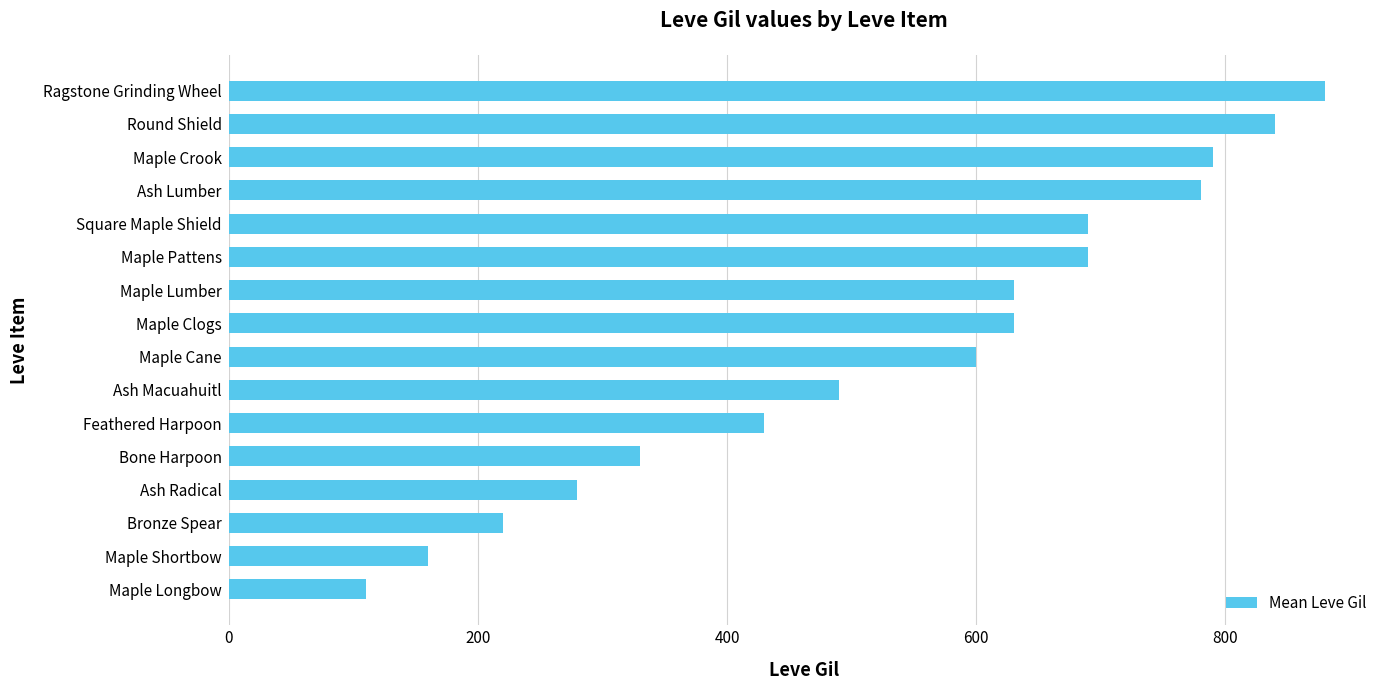

What is the approximate value at Ash Lumber, to the nearest 100?

800